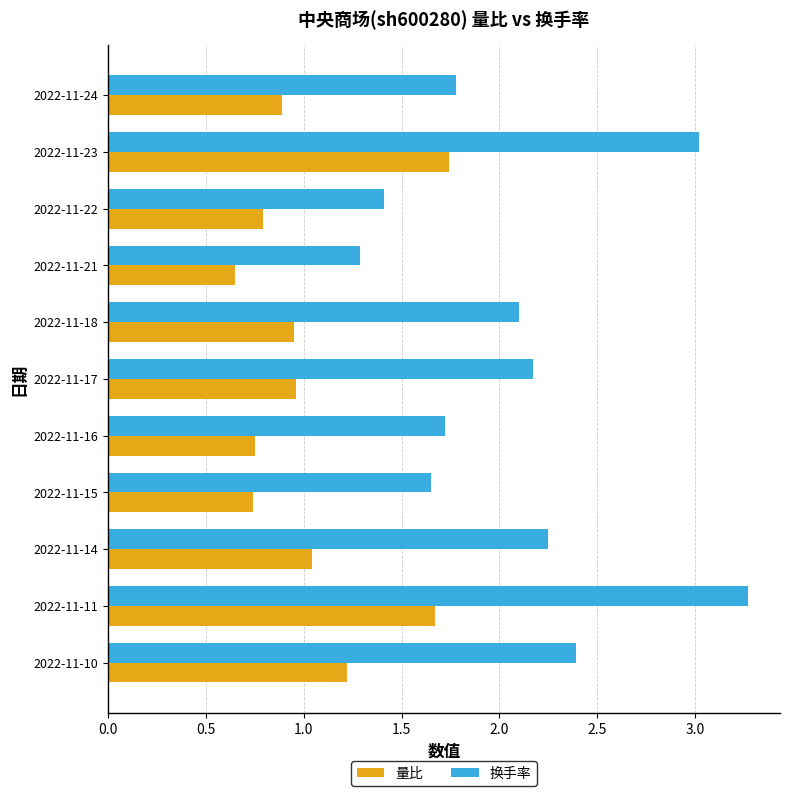

How many distinct data groups are displayed?

2